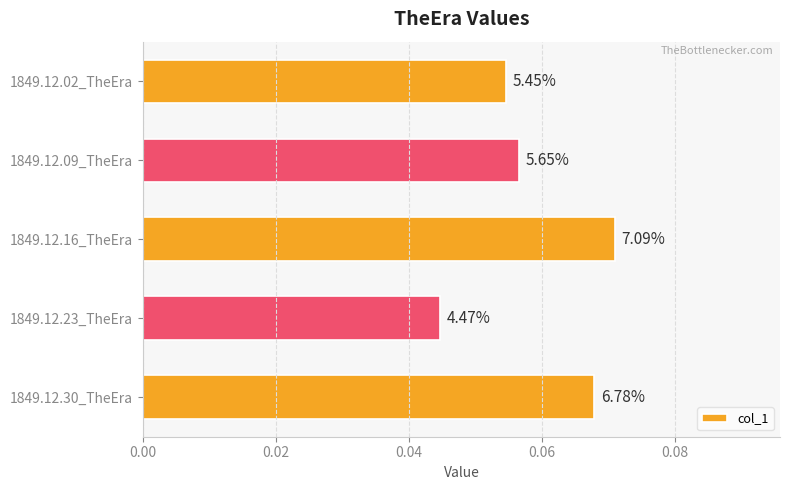

Does the chart contain any negative values?

No